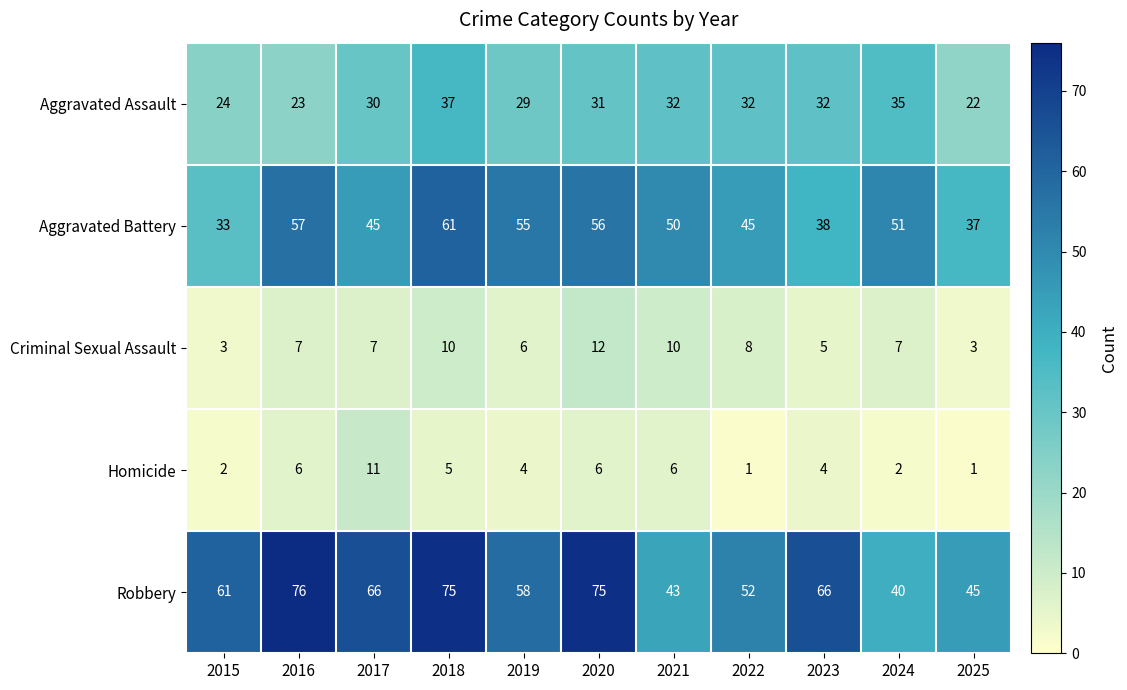

At which category is the sum across all series the highest?

2018